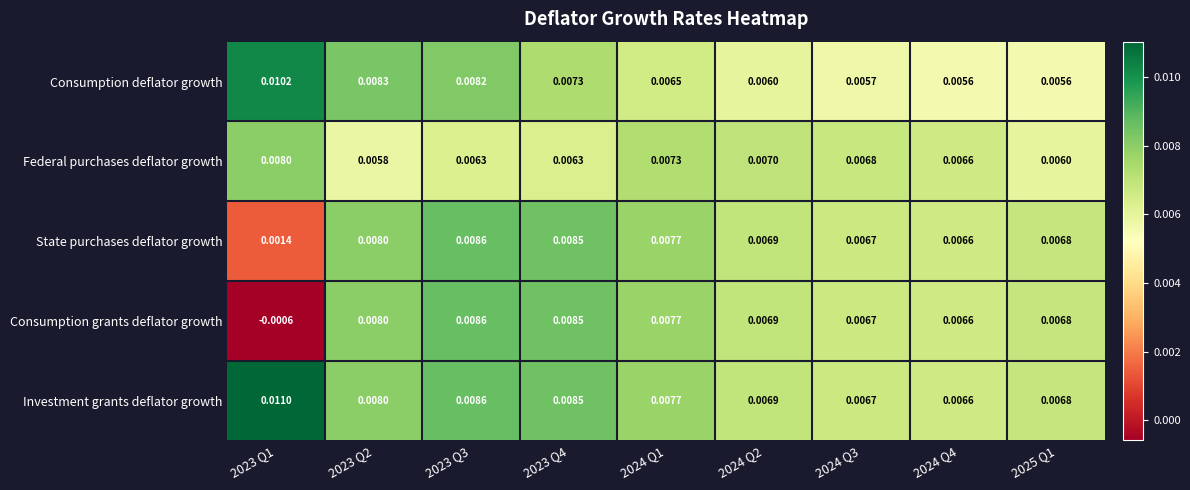

Which series has the widest spread of values?

Consumption grants deflator growth